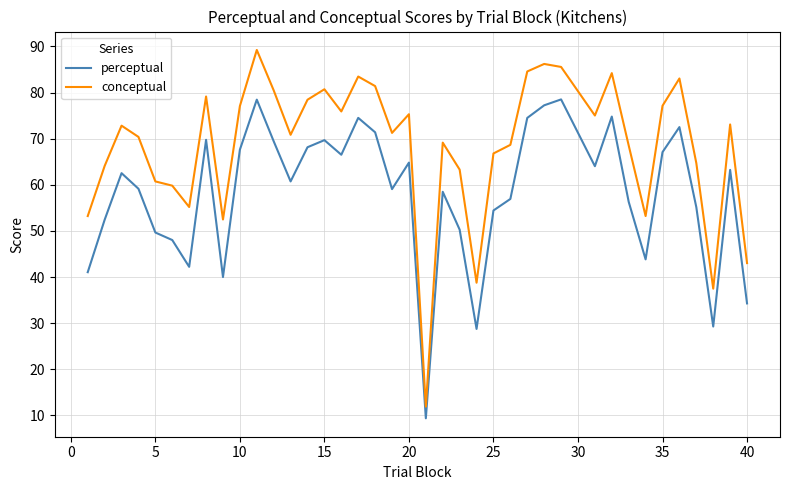

True or false: conceptual and perceptual intersect in this chart.

False